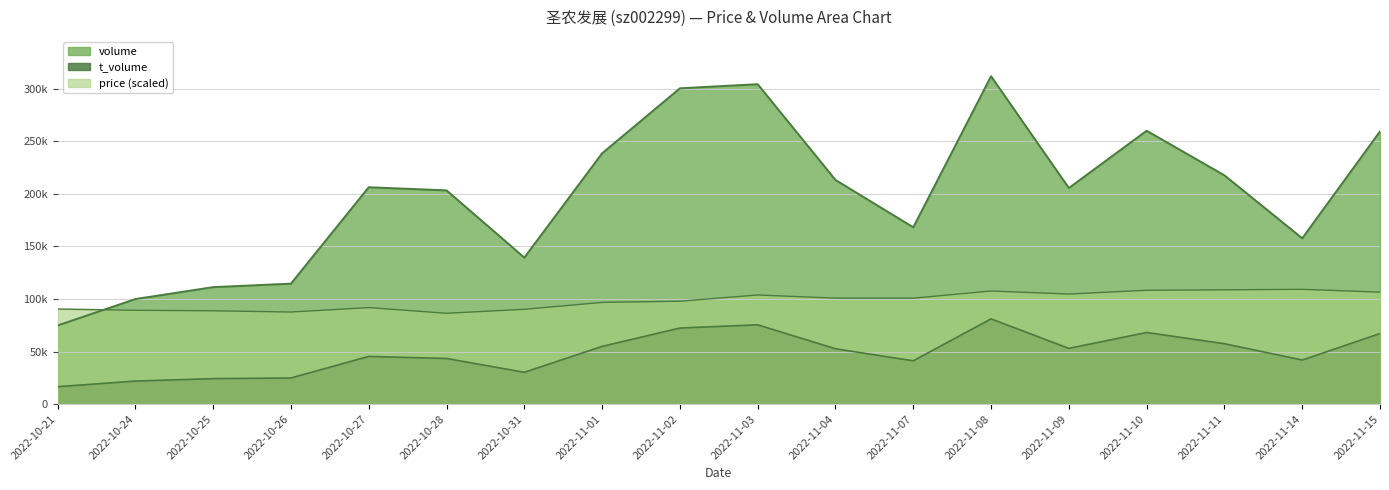

What is the average value of the t_volume series?

48417.9